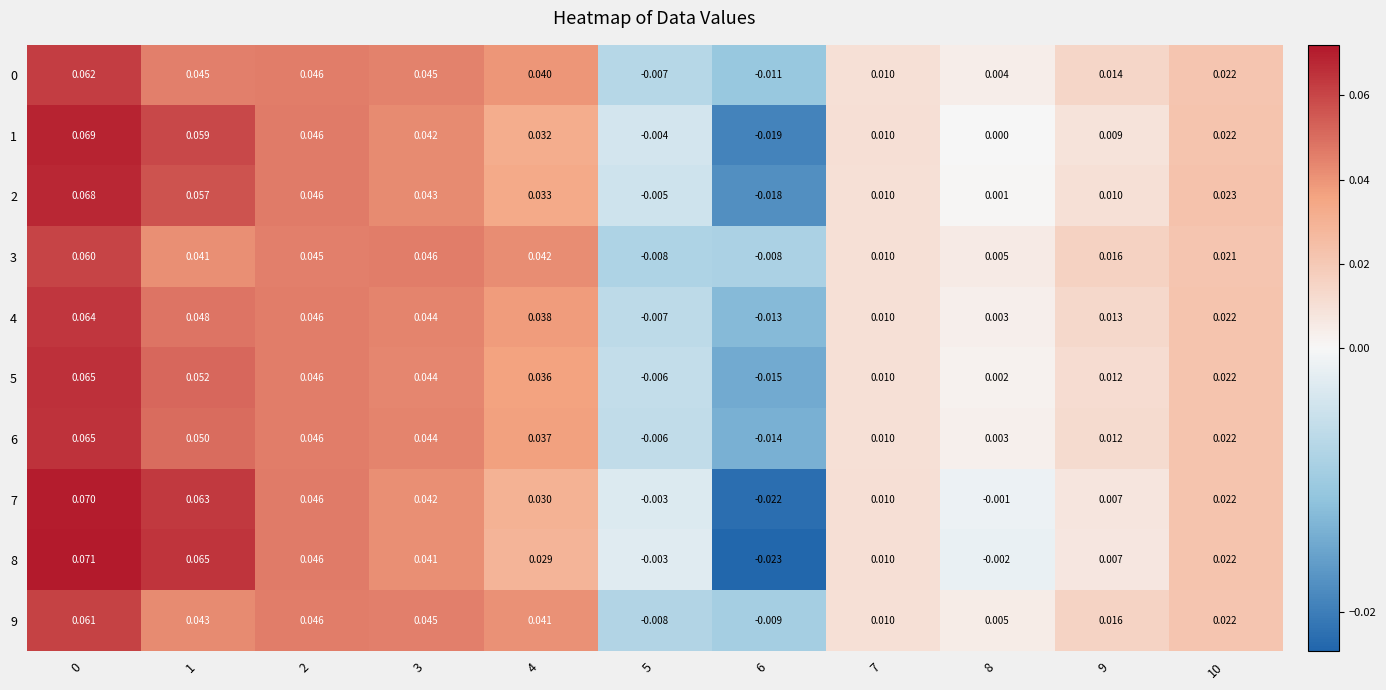

Is the value of 6 at 0 greater than the value of 9 at 2?

Yes